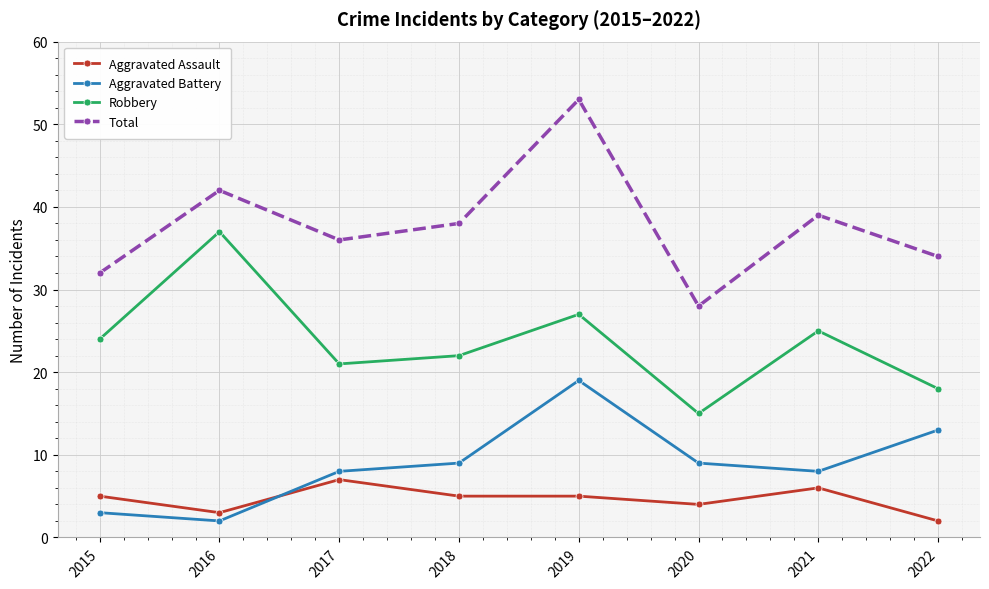

What is the total value across all series at 2017?

72